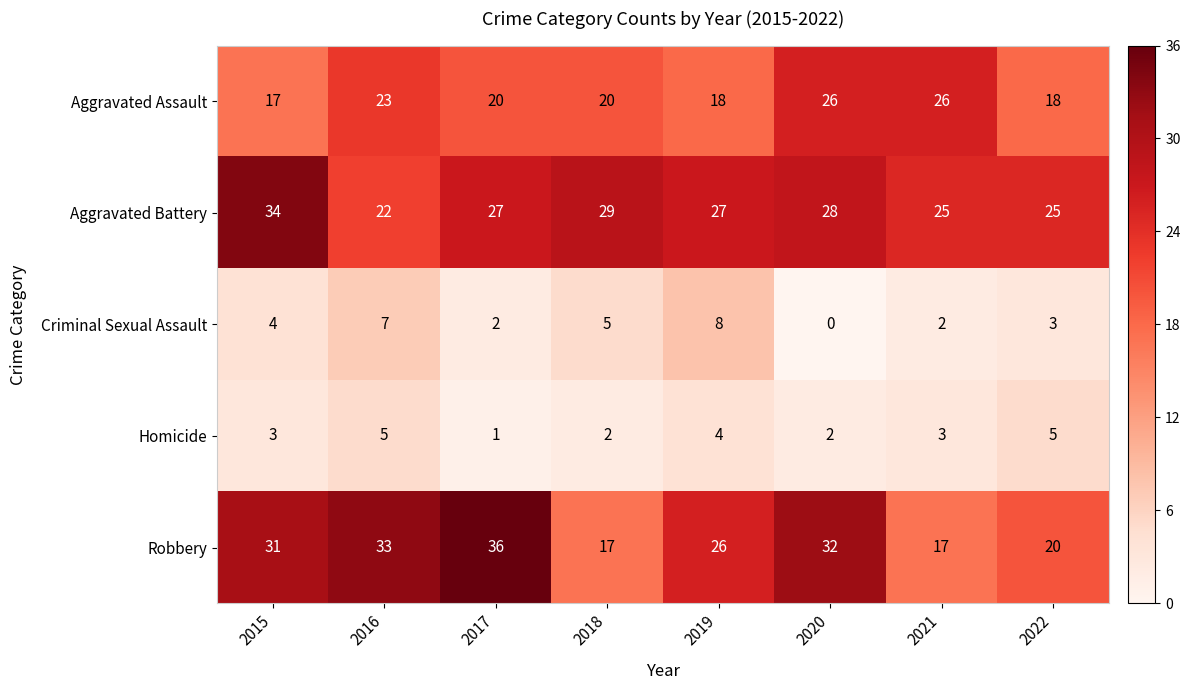

How many data points in Aggravated Battery are less than 27?

3